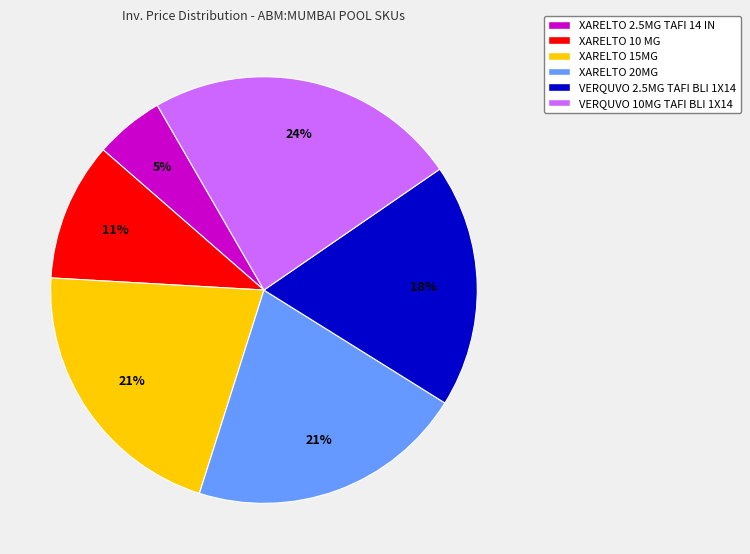

To the nearest percent, what is the average slice percentage?

17%